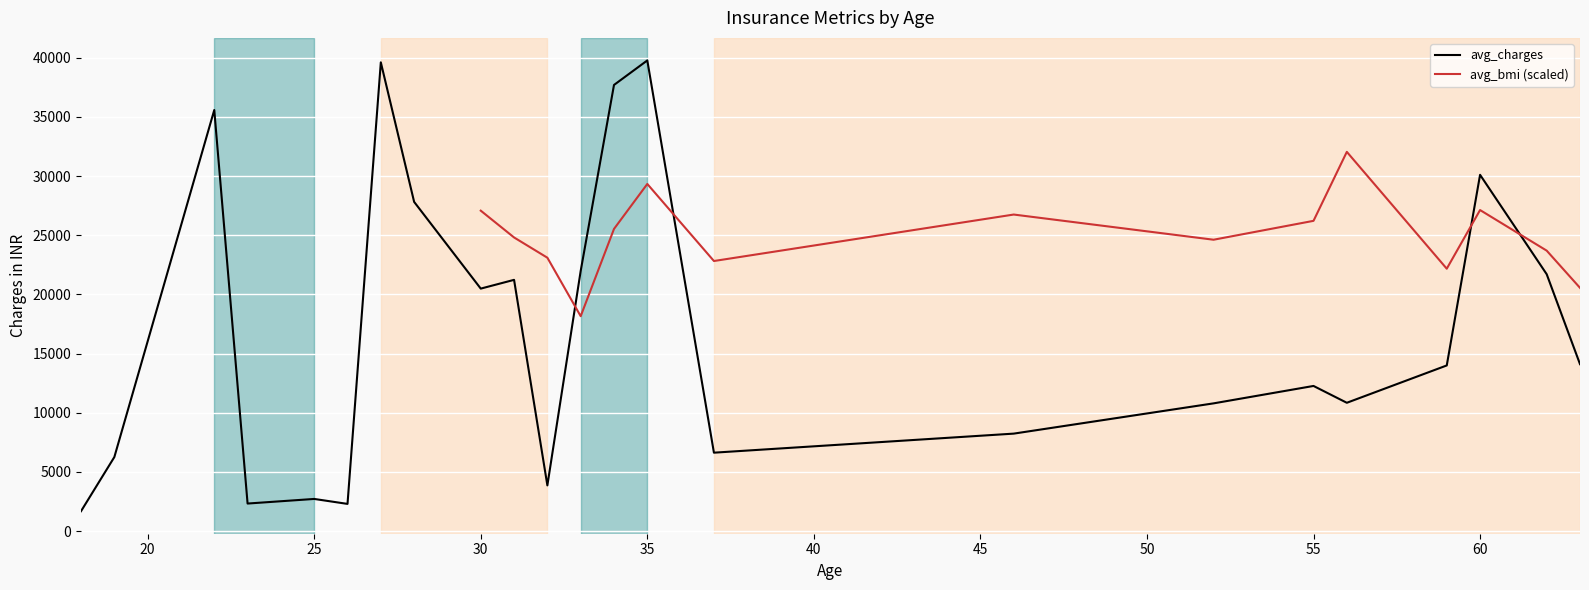

What is the lowest value of the avg_charges series?

1686.9